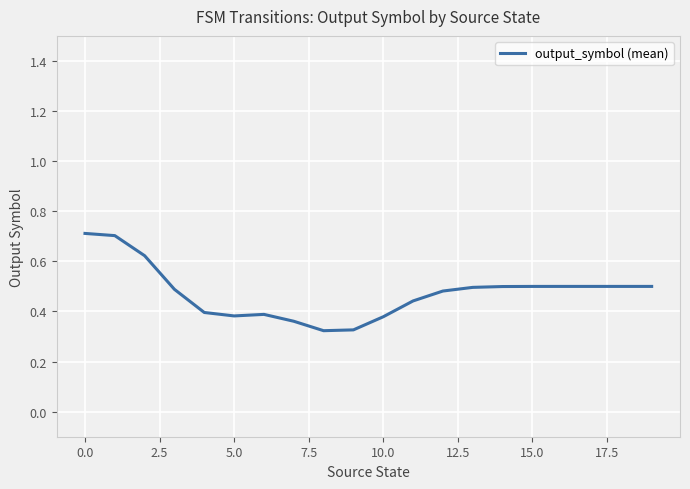

What is the greatest value displayed?

0.7